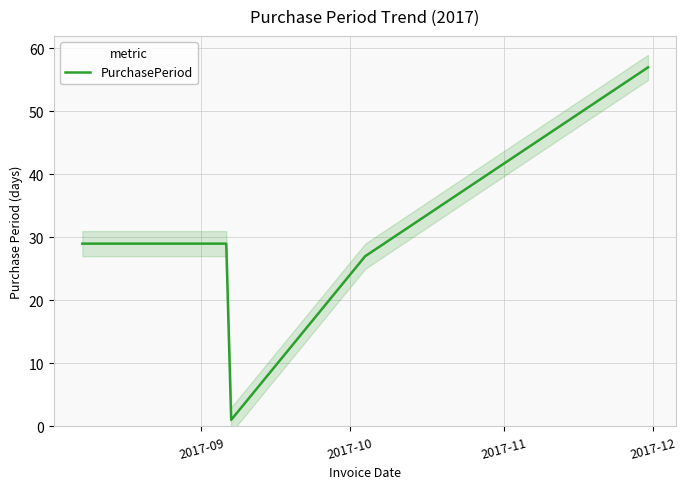

What is the label of the 5th point from the right?

2017-09